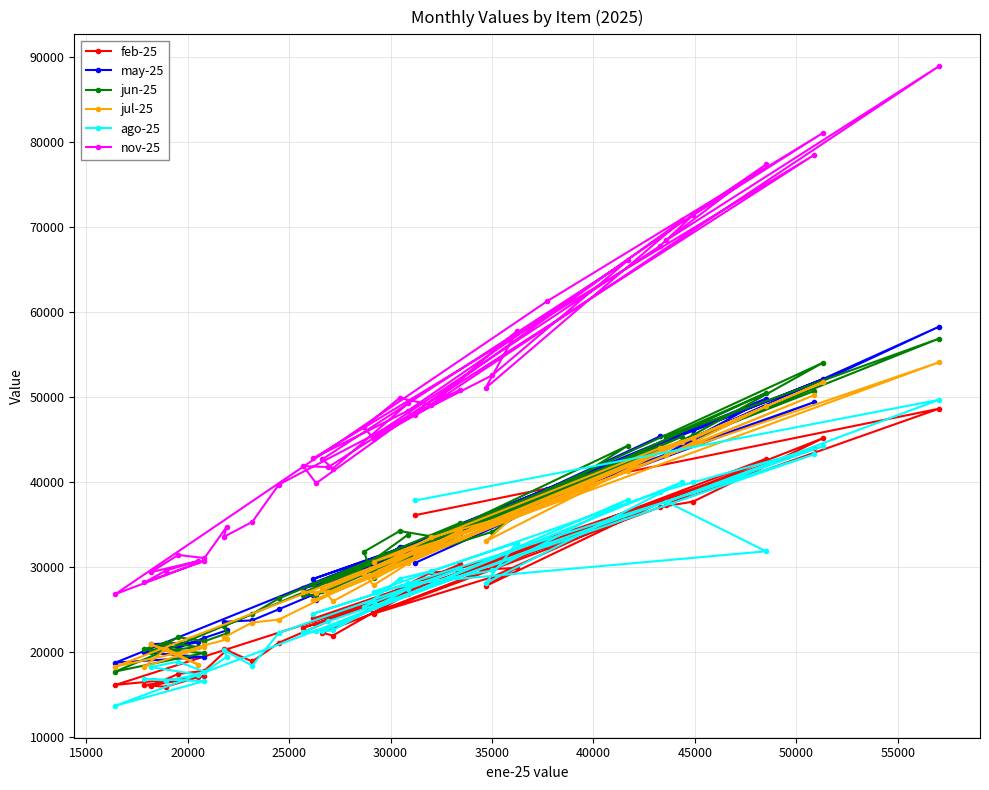

What is the value of the jun-25 point at the 26th from the left?

33627